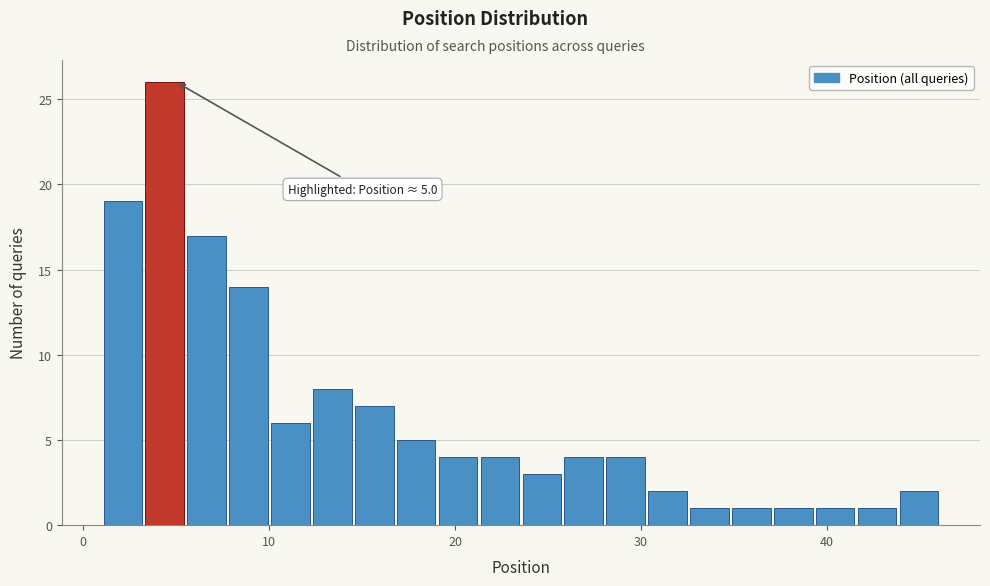

Around what value on the x-axis is the tallest bar? Give the approximate position of its centre, as read against the axis.

4